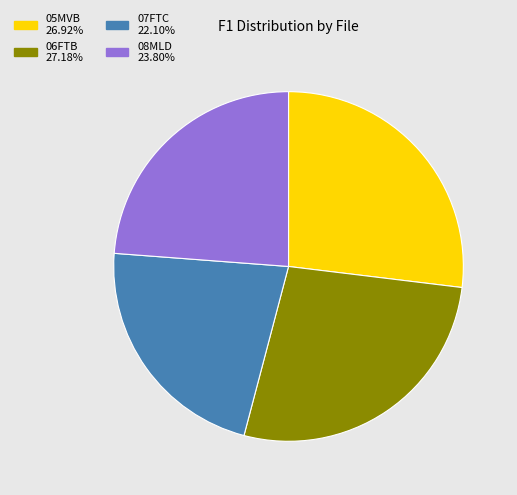

What is the smallest slice in the pie chart?

07FTC